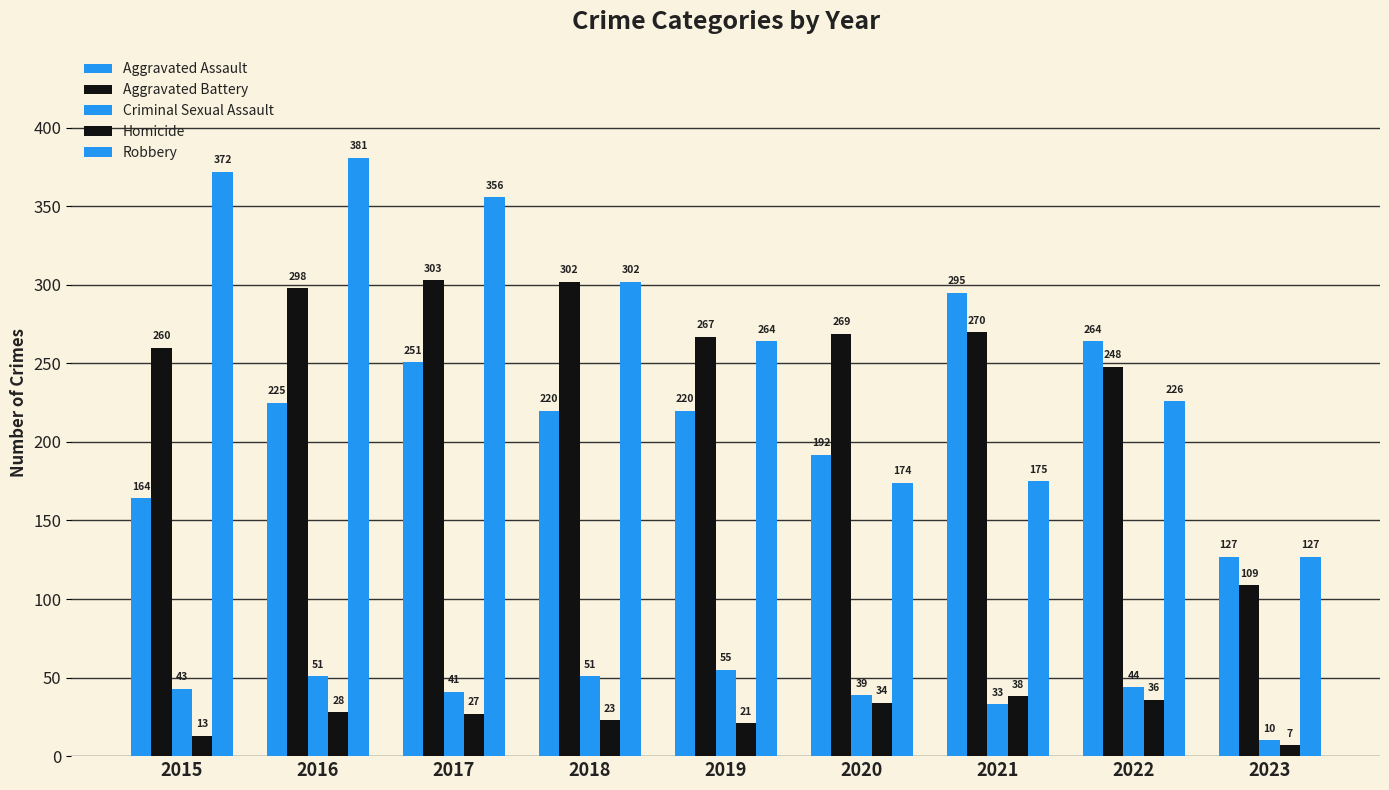

Between 2015 and 2023, which series saw the biggest shift?

Robbery